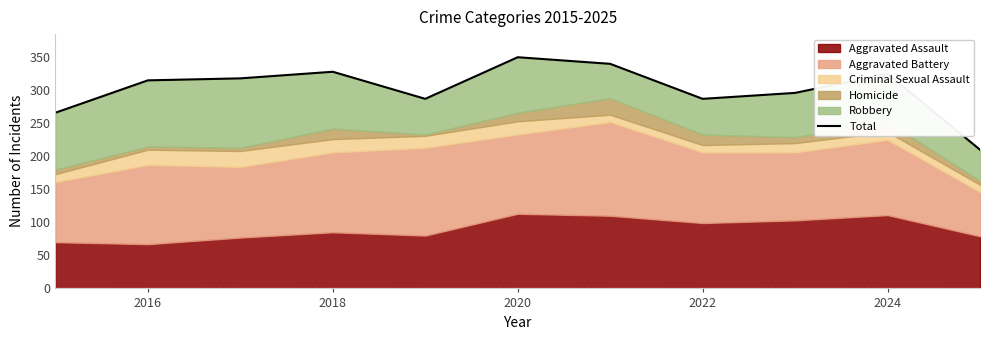

Where is the data nearest to the value 280?

2022